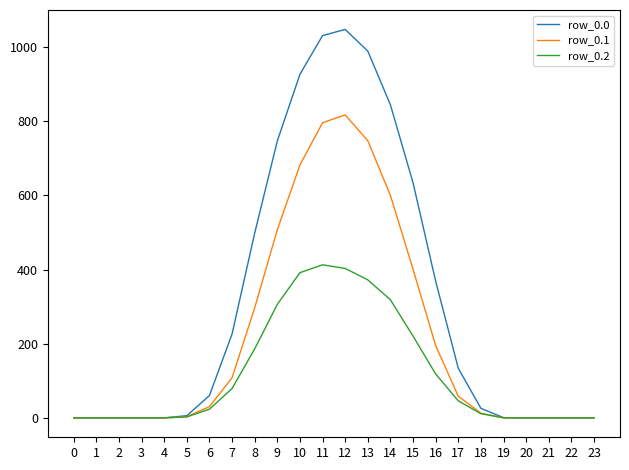

Is the value of row_0.2 at 13 greater than the value of row_0.1 at 8?

Yes